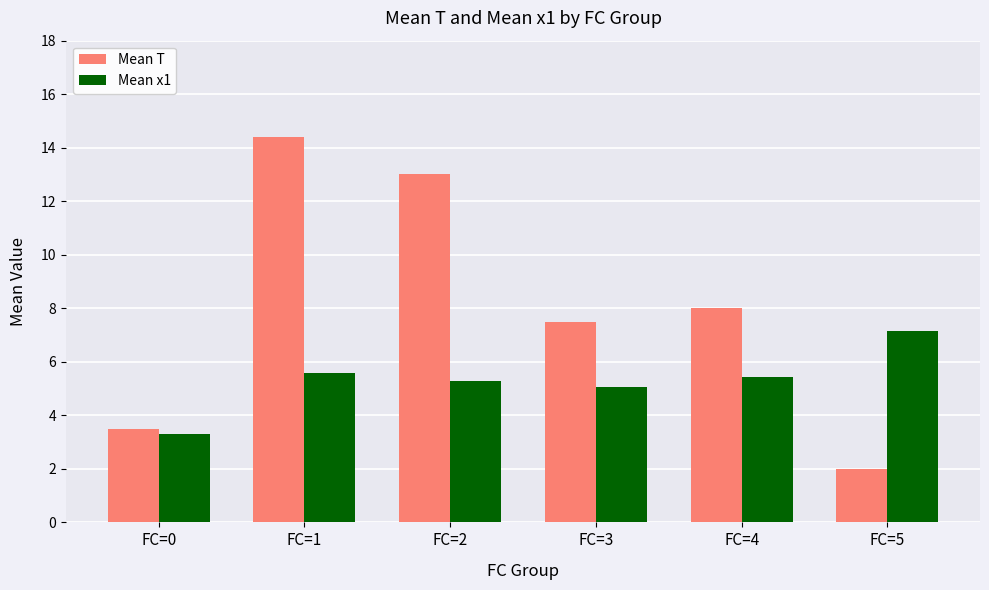

Rank the series at FC=0 from highest to lowest value.

Mean T, Mean x1